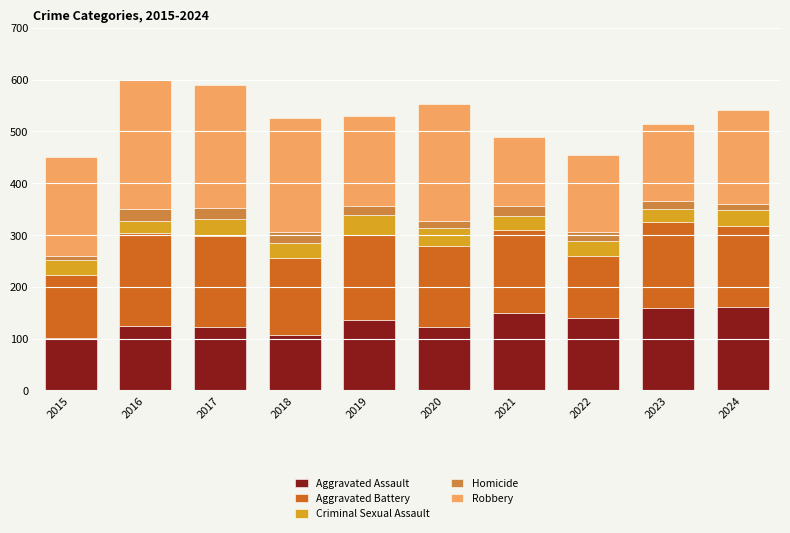

What is the maximum value for Aggravated Assault?

160